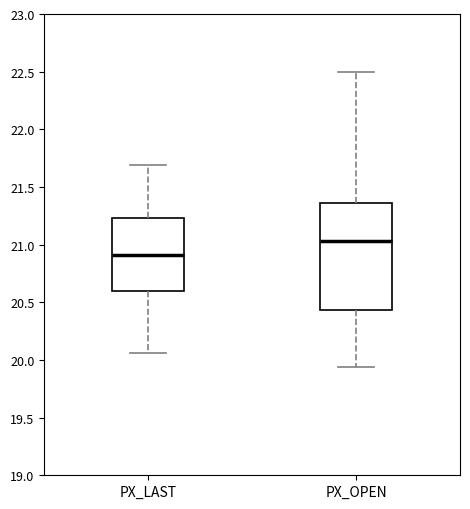

Reading left to right, read every box against the y-axis: the position of its median line, the range the box covers, and the ends of its whiskers. The values are not printed on the chart, so give them approximately, as read against the axis.

PX_LAST: median 20.90, box 20.60 to 21.25, whiskers 20.05 to 21.70
PX_OPEN: median 21.05, box 20.45 to 21.35, whiskers 19.95 to 22.50